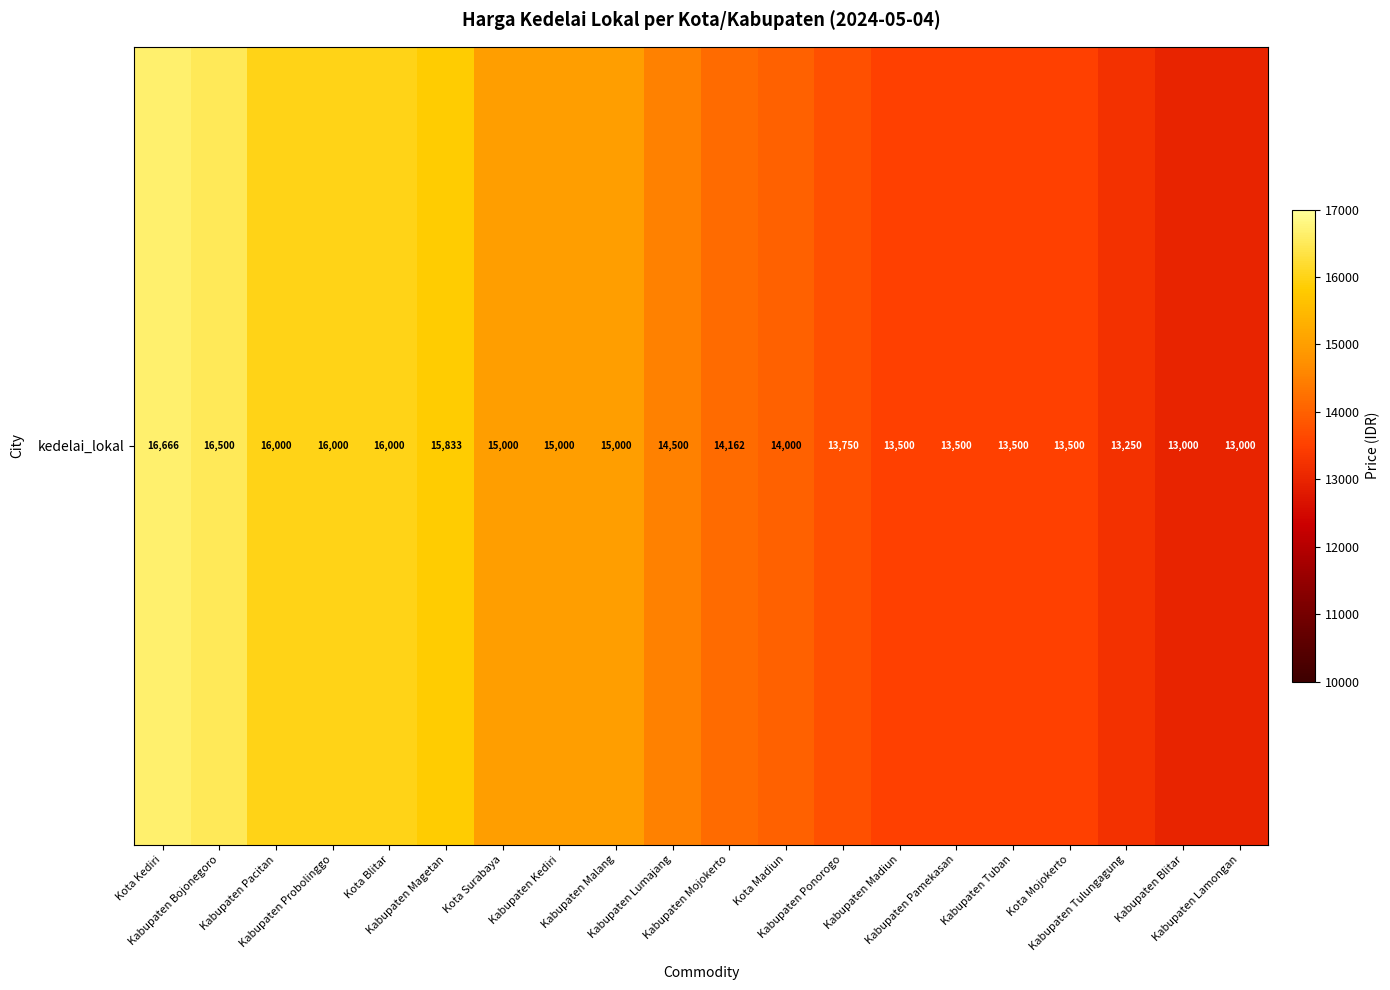

At which category does the chart reach its minimum across all series?

Kabupaten Blitar